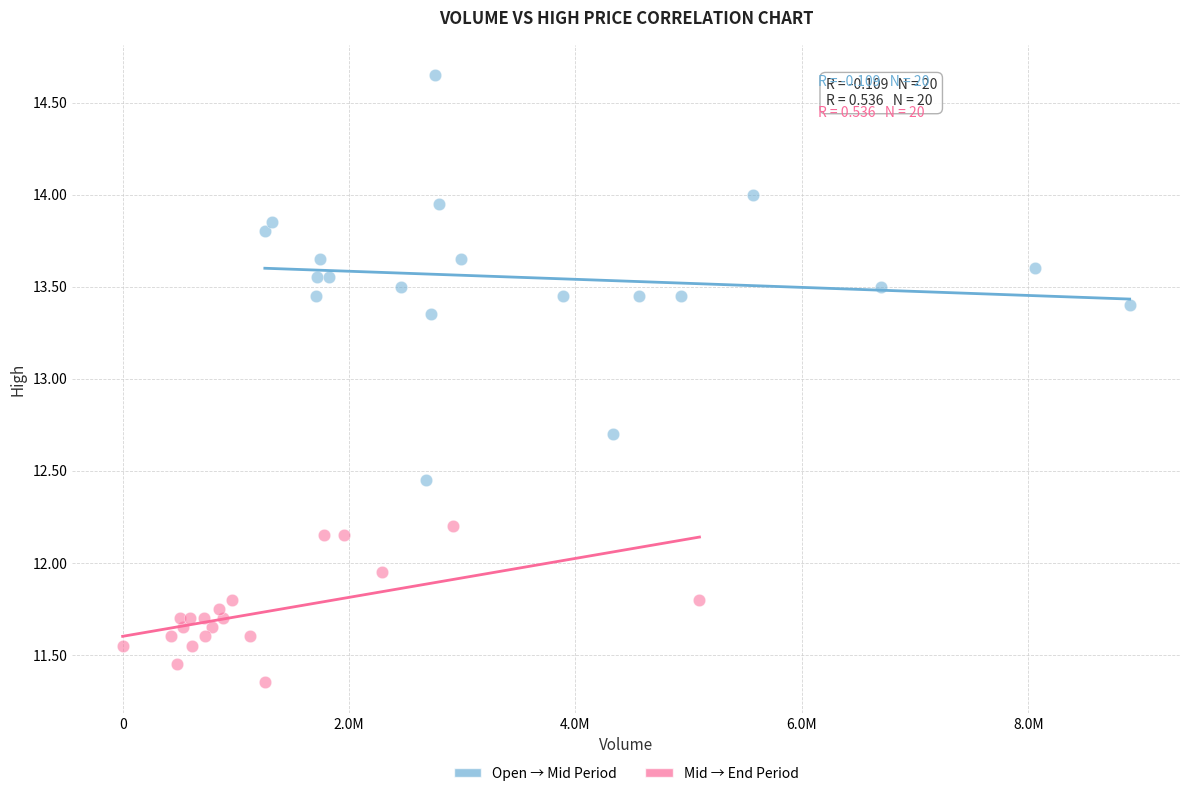

Which series reaches the minimum Y coordinate?

Mid → End Period